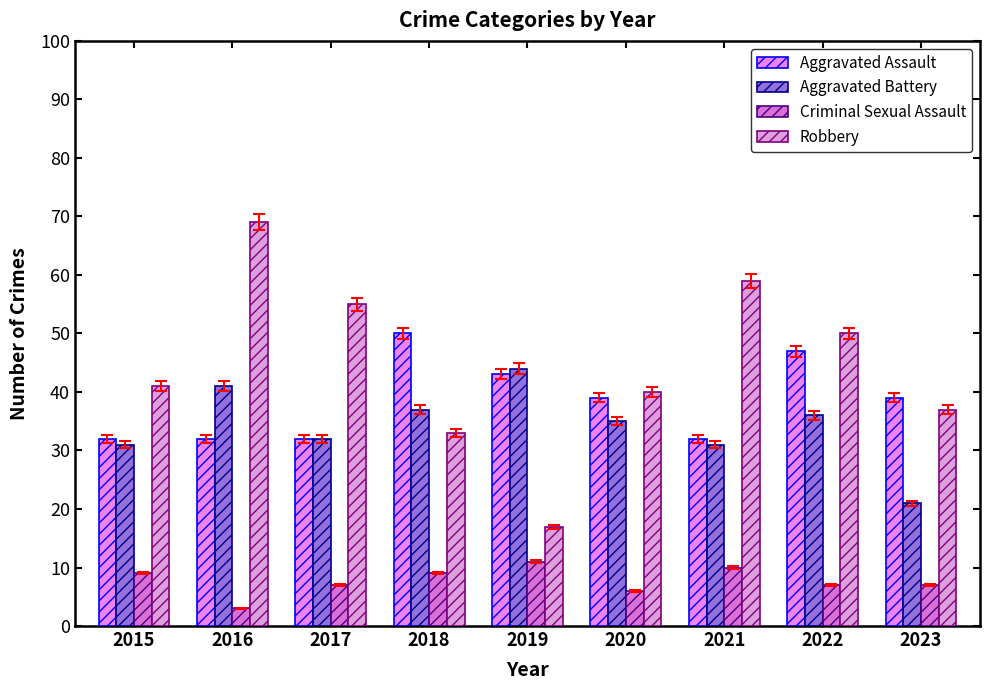

Rank the series by their maximum value, from lowest to highest.

Criminal Sexual Assault, Aggravated Battery, Aggravated Assault, Robbery